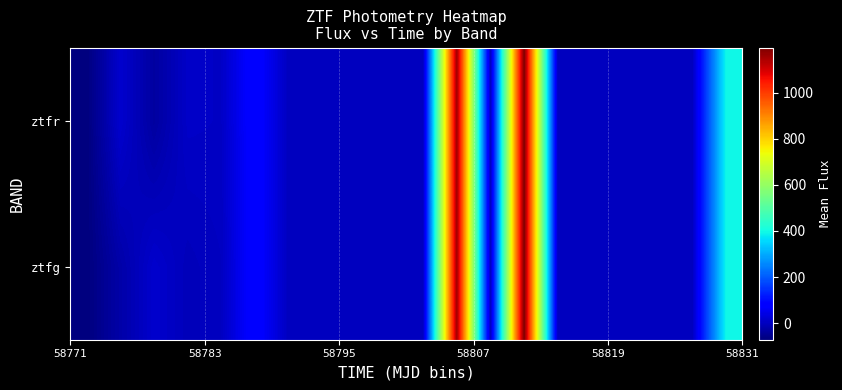

Count the number of data series in this chart.

2